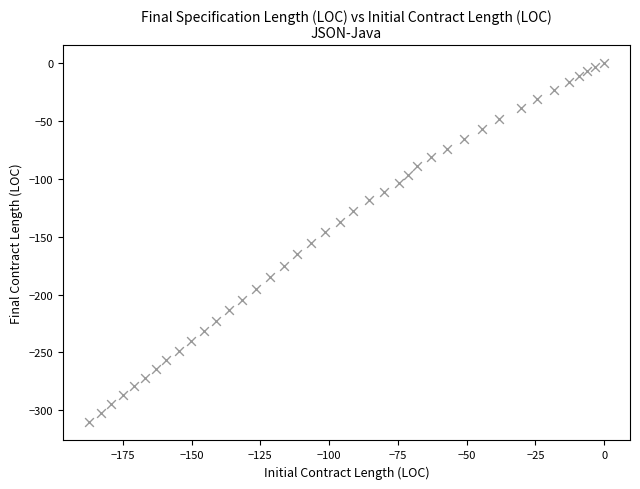

What is the range of X values (max minus min)?

187.3